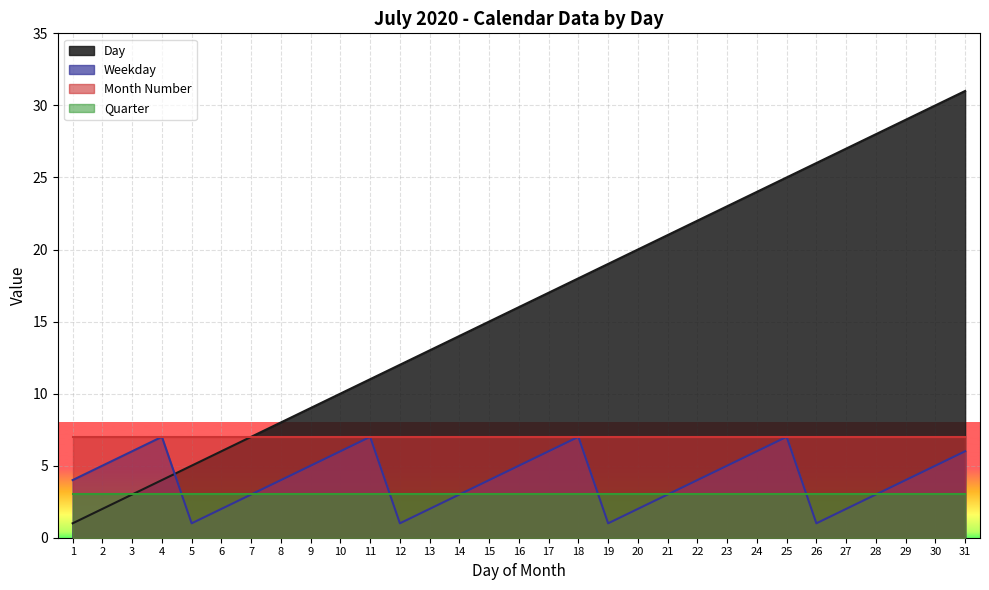

How many Weekday values are between 2 and 6?

23